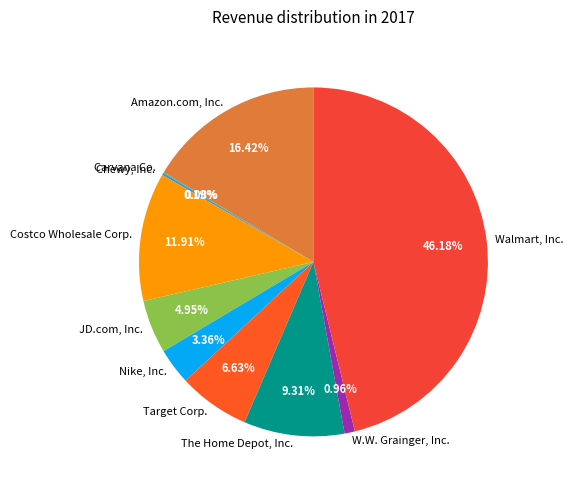

Do W.W. Grainger, Inc. and Costco Wholesale Corp. together represent more than half of the pie?

No